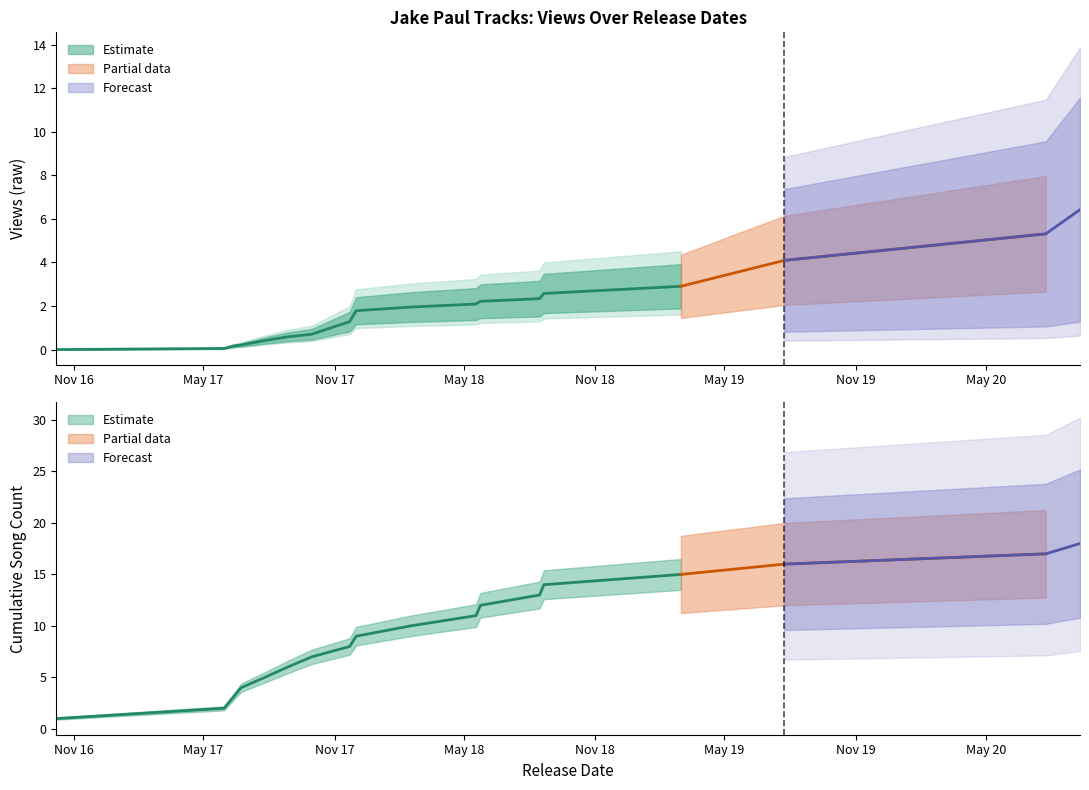

What is the lowest value of the Cumulative Songs series?

1.0